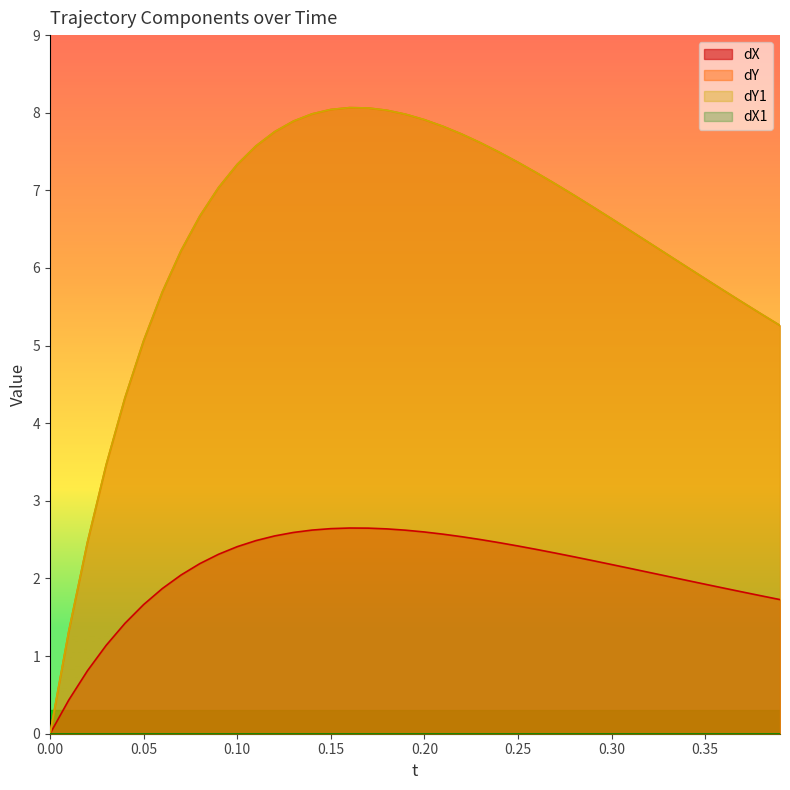

True or false: dY1 has more than 2 interior local peaks.

False